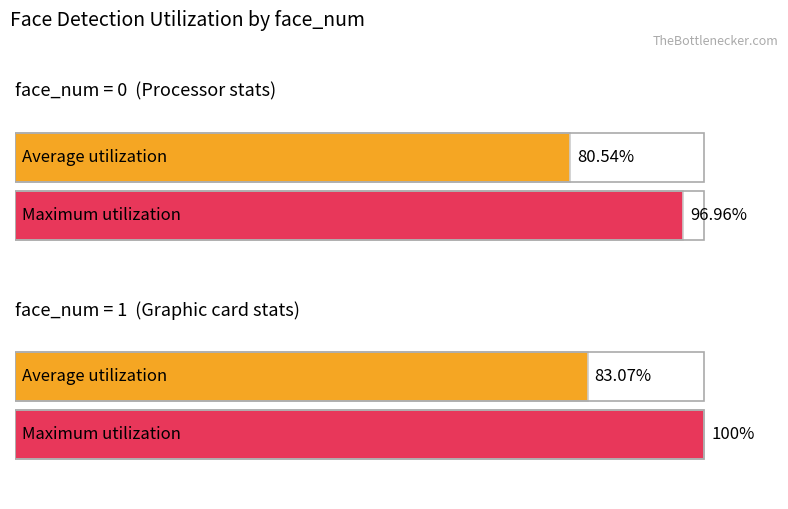

Reading left to right, list all the values displayed in this chart.

Average utilization: 80.5	83.1
Maximum utilization: 97.0	100.0